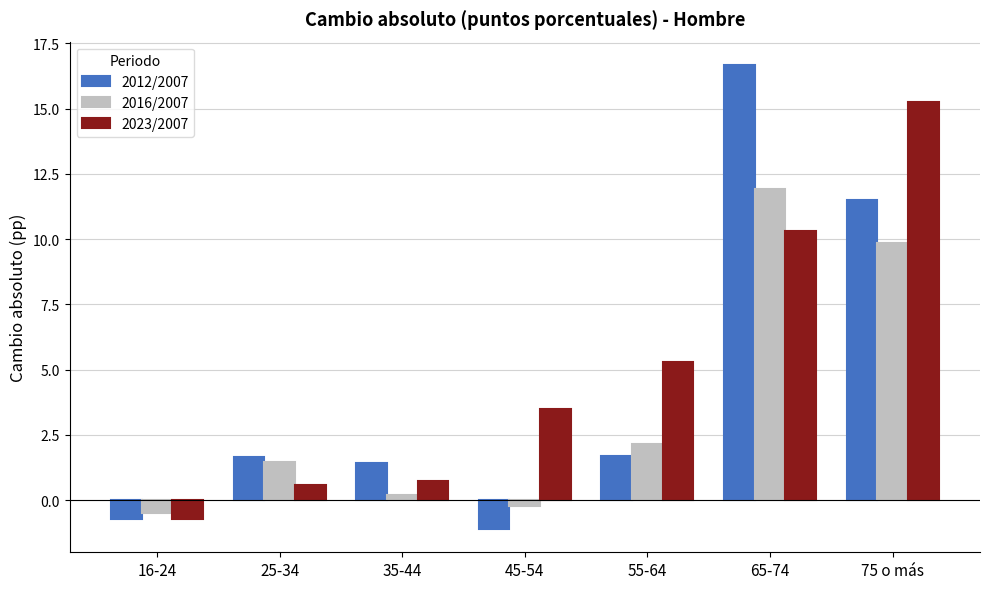

Which series has the largest range (max minus min)?

2012/2007